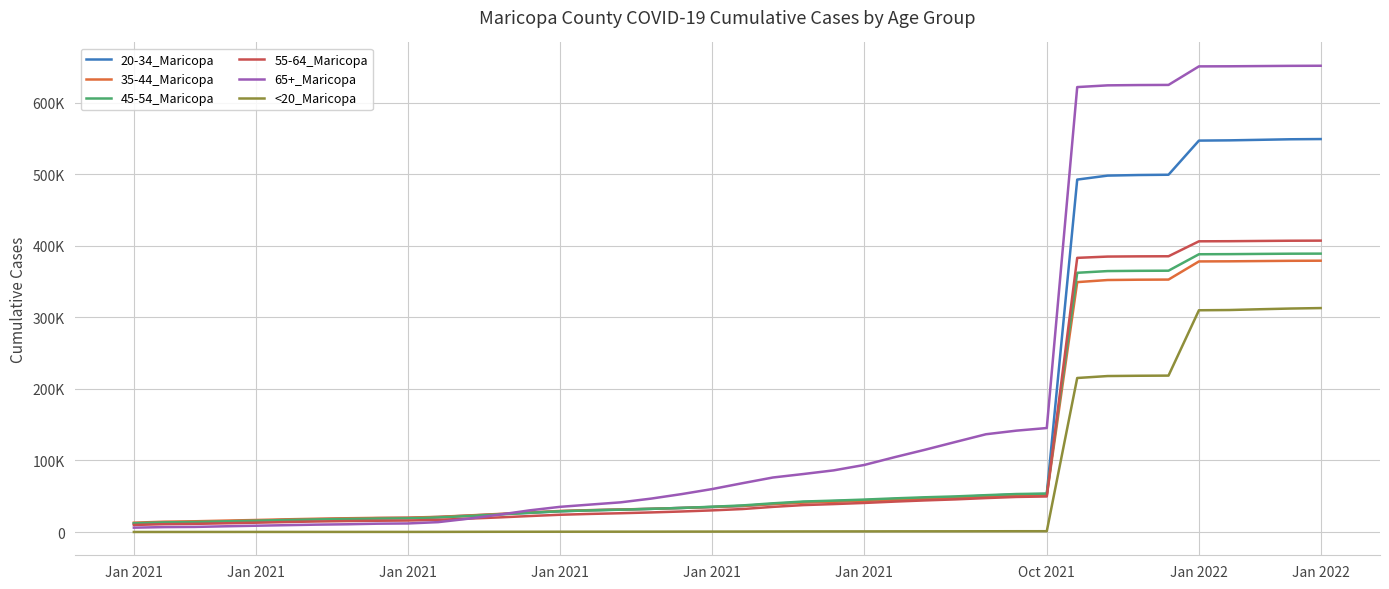

What is the highest value of the 45-54_Maricopa series?

388987